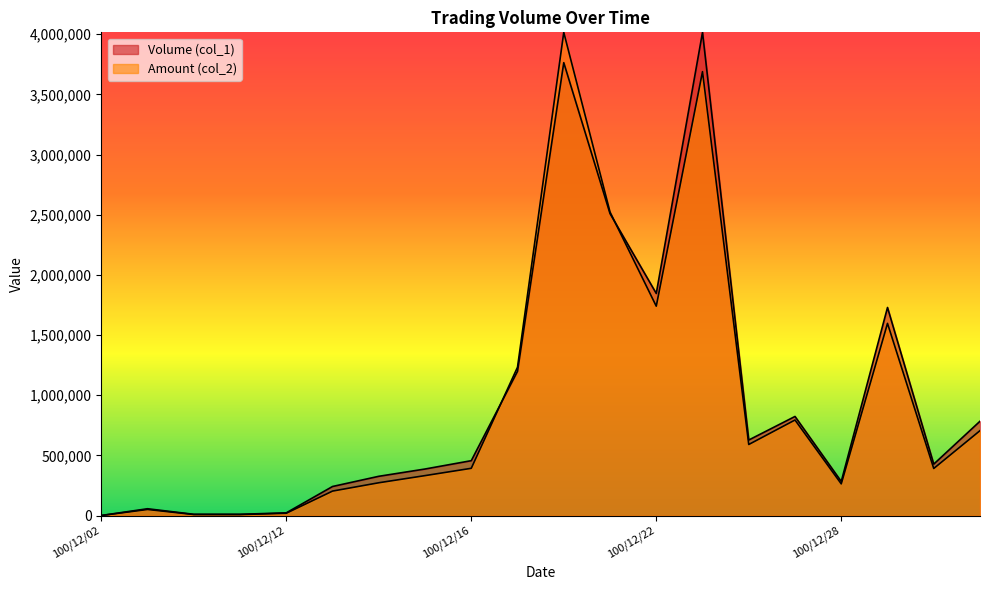

True or false: Amount (col_2) has more than 2 points higher than both neighbors.

True